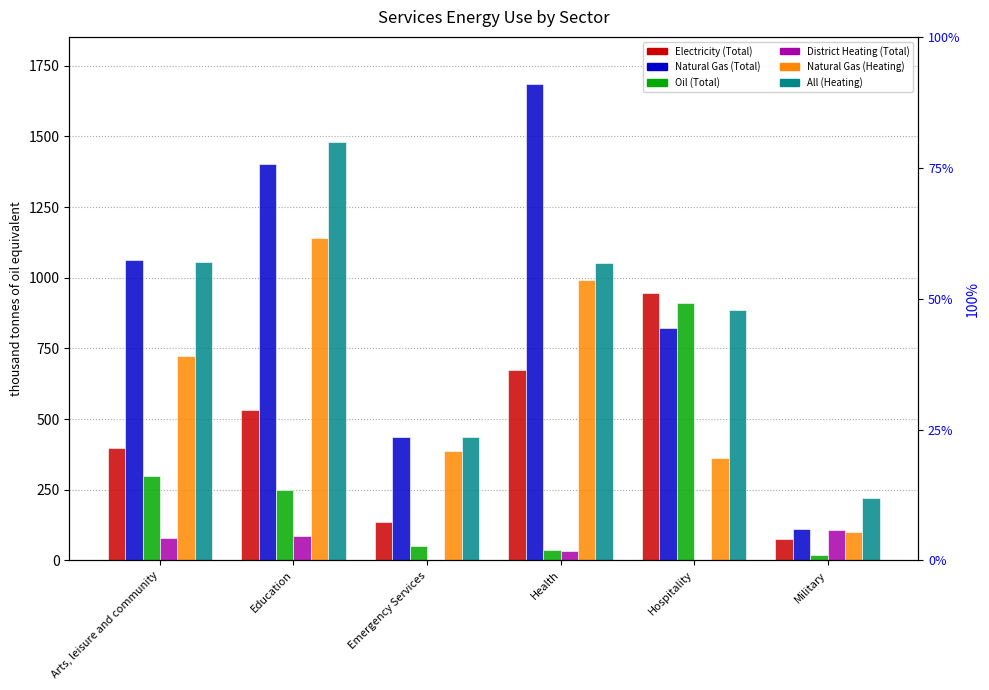

Reading left to right, extract all data points from this chart.

Electricity (Total): 397.4	531.7	136.0	673.1	945.0	74.4
Natural Gas (Total): 1062.6	1402.5	437.3	1683.5	821.3	111.4
Oil (Total): 299.6	248.1	50.0	35.1	910.7	19.0
District Heating (Total): 80.6	86.1	1.5	33.5	0.0	108.9
Natural Gas (Heating): 722.1	1139.1	386.6	992.6	363.6	98.9
All (Heating): 1054.6	1479.1	436.4	1052.8	885.4	222.2